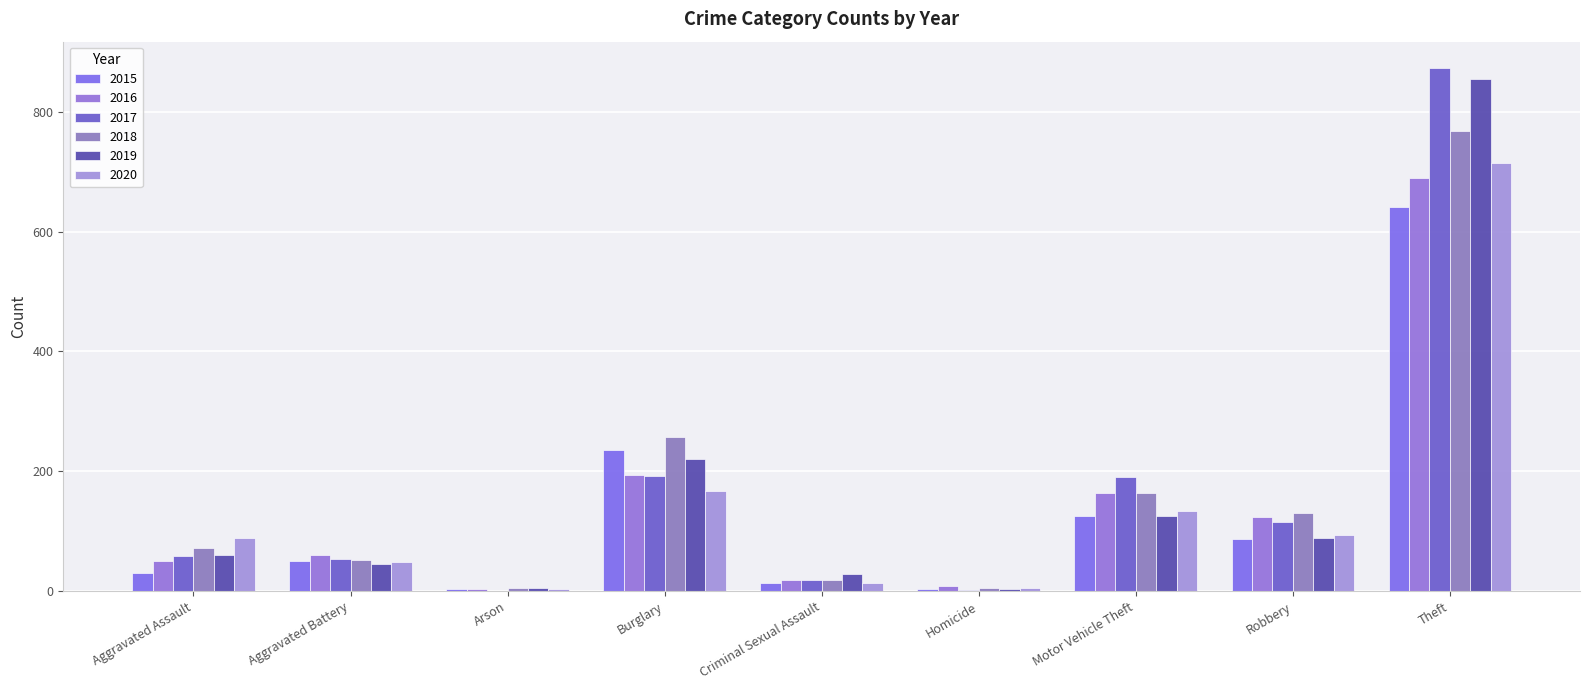

Reading left to right, transcribe all the data shown in this chart.

2015: Aggravated Assault=31	Aggravated Battery=50	Arson=3	Burglary=236	Criminal Sexual Assault=13	Homicide=4	Motor Vehicle Theft=125	Robbery=87	Theft=641
2016: Aggravated Assault=50	Aggravated Battery=60	Arson=3	Burglary=194	Criminal Sexual Assault=19	Homicide=8	Motor Vehicle Theft=163	Robbery=123	Theft=689
2017: Aggravated Assault=59	Aggravated Battery=54	Arson=1	Burglary=192	Criminal Sexual Assault=19	Homicide=2	Motor Vehicle Theft=191	Robbery=115	Theft=873
2018: Aggravated Assault=72	Aggravated Battery=52	Arson=6	Burglary=257	Criminal Sexual Assault=19	Homicide=5	Motor Vehicle Theft=164	Robbery=130	Theft=767
2019: Aggravated Assault=61	Aggravated Battery=45	Arson=5	Burglary=221	Criminal Sexual Assault=29	Homicide=3	Motor Vehicle Theft=125	Robbery=89	Theft=855
2020: Aggravated Assault=88	Aggravated Battery=48	Arson=4	Burglary=167	Criminal Sexual Assault=13	Homicide=6	Motor Vehicle Theft=134	Robbery=94	Theft=714